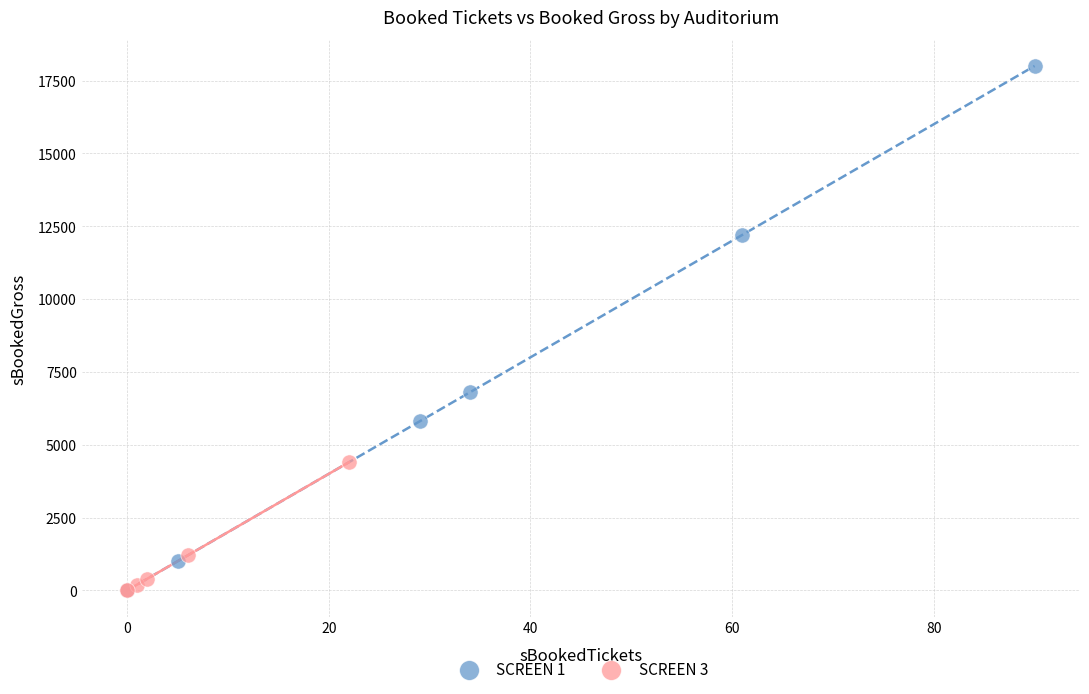

Which series has the largest Y range (max minus min)?

SCREEN 1